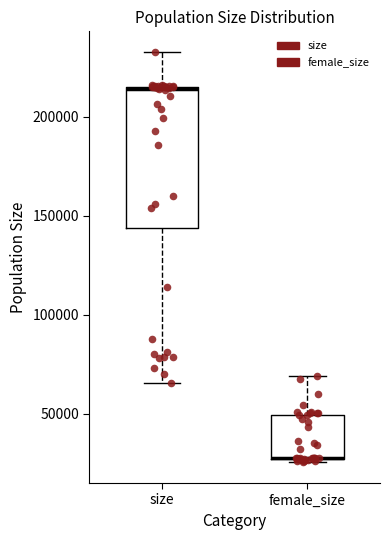

Comparing the boxes themselves (not the whiskers), which one is the tallest?

size